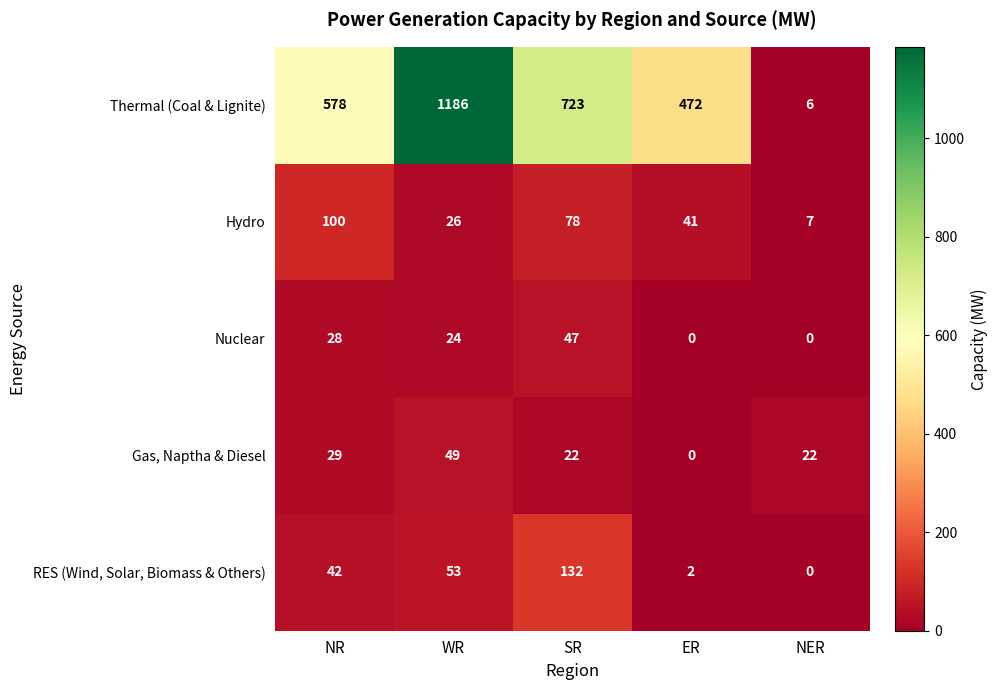

What is the spread (max minus min) of values at SR?

701